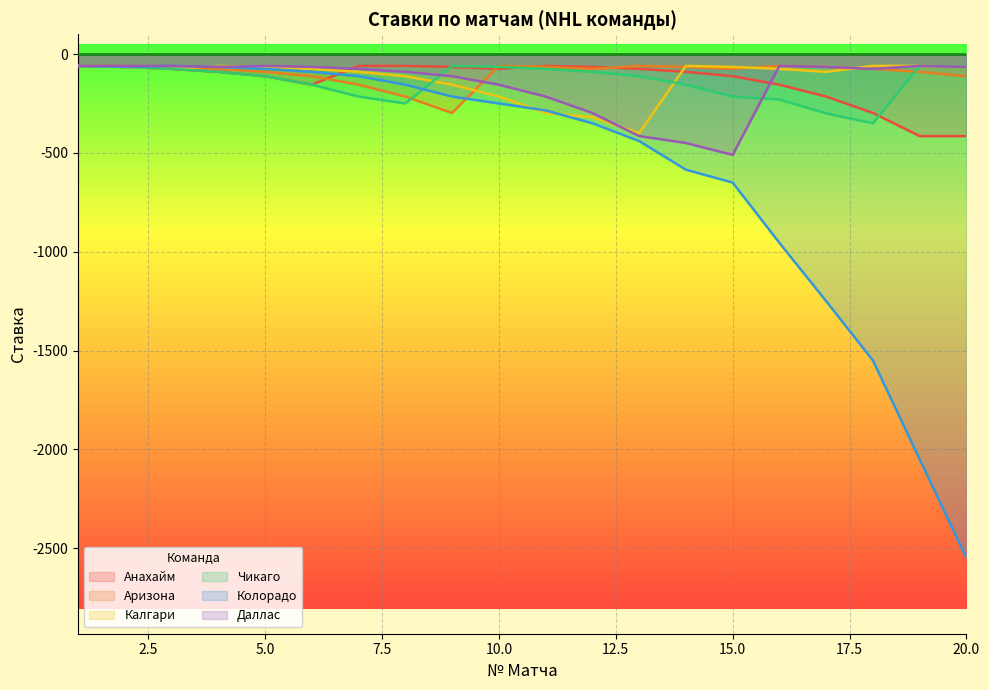

Which series ends up on top after the final intersection of Анахайм and Колорадо?

Анахайм